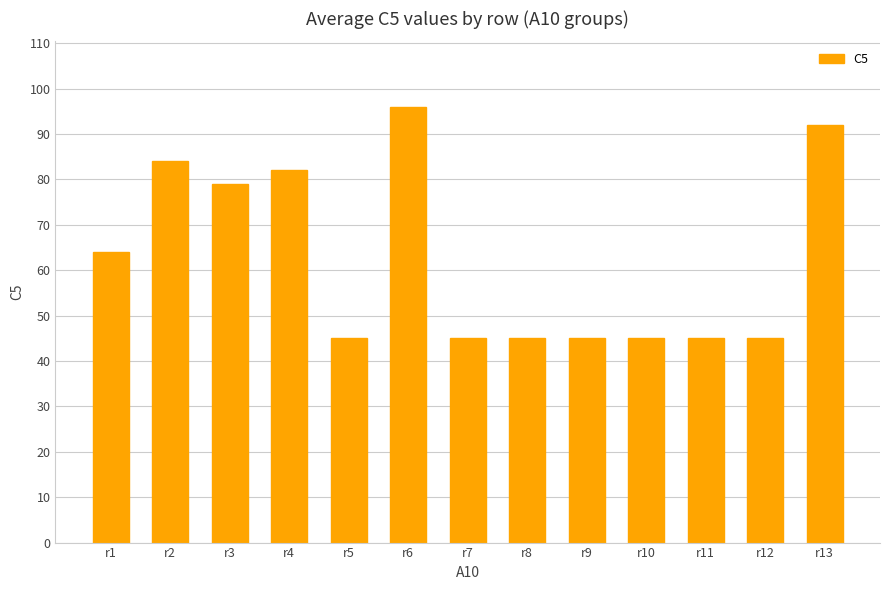

Reading right to left, extract all data points from this chart.

r13=92	r12=45	r11=45	r10=45	r9=45	r8=45	r7=45	r6=96	r5=45	r4=82	r3=79	r2=84	r1=64